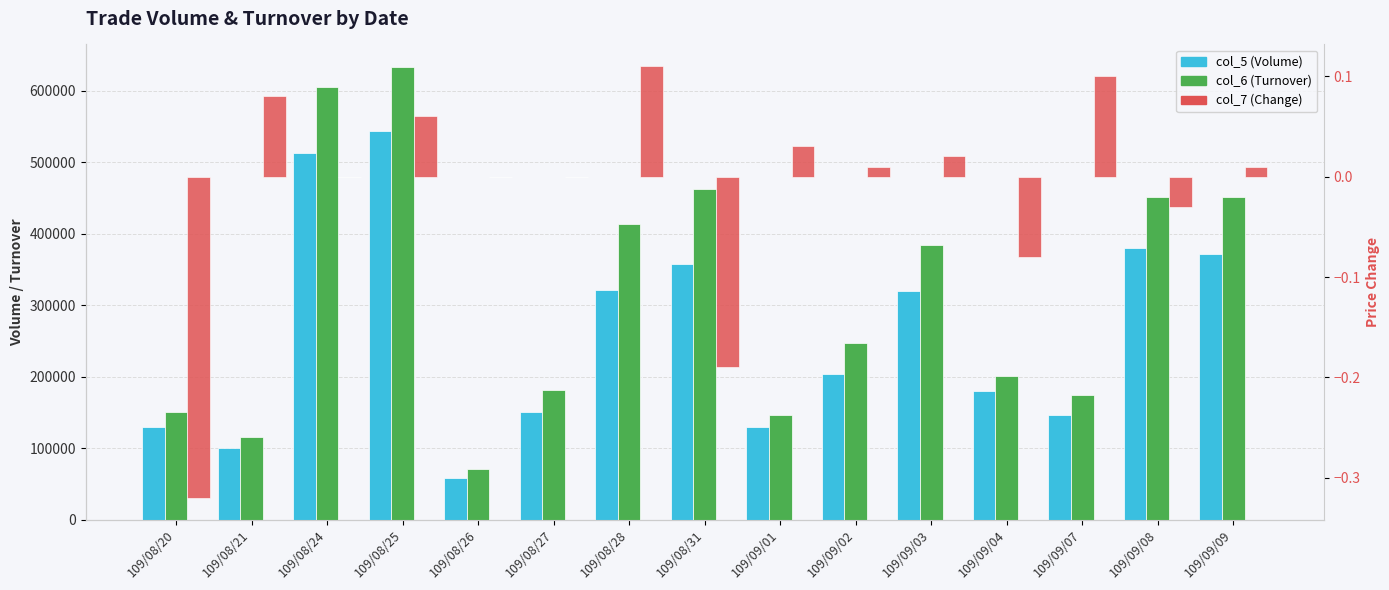

Reading right to left, list all the values displayed in this chart.

col_5 (Volume): 371000.0	380000.0	147000.0	180000.0	320000.0	204000.0	130000.0	358000.0	321000.0	150000.0	58000.0	543000.0	513000.0	100000.0	130000.0
col_6 (Turnover): 450530.0	450790.0	174520.0	200290.0	383320.0	246670.0	145800.0	461690.0	412940.0	180700.0	70800.0	632800.0	605000.0	115000.0	150500.0
col_7 (Change): 0.0	-0.0	0.1	-0.1	0.0	0.0	0.0	-0.2	0.1	0.0	0.0	0.1	0.0	0.1	-0.3